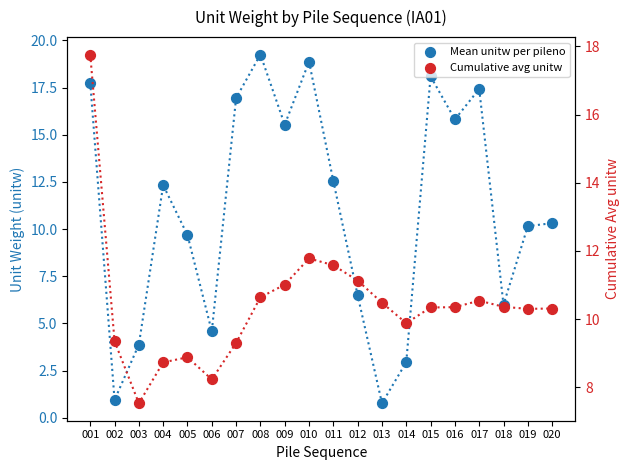

Which series contains the highest Y value?

Mean unitw per pileno